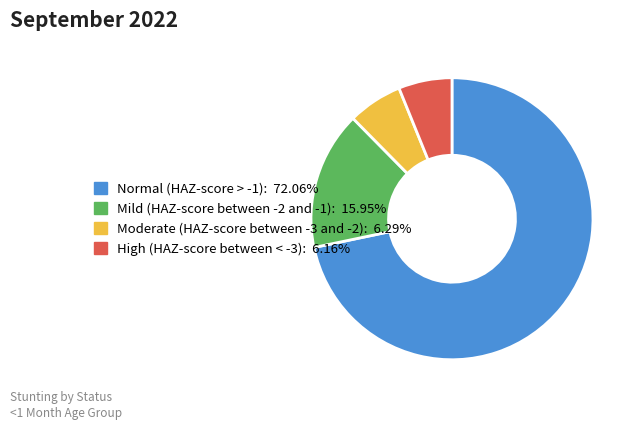

Combined, do Normal (HAZ-score > -1): 72.06% and High (HAZ-score between < -3): 6.16% account for over 50%?

Yes